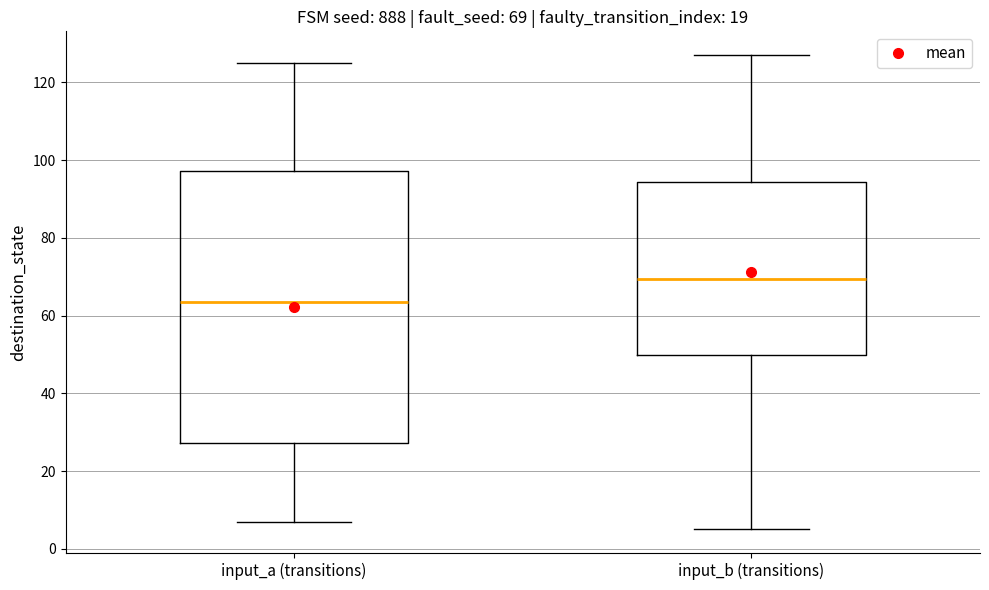

Comparing the boxes themselves (not the whiskers), which one is the tallest?

input_a (transitions)